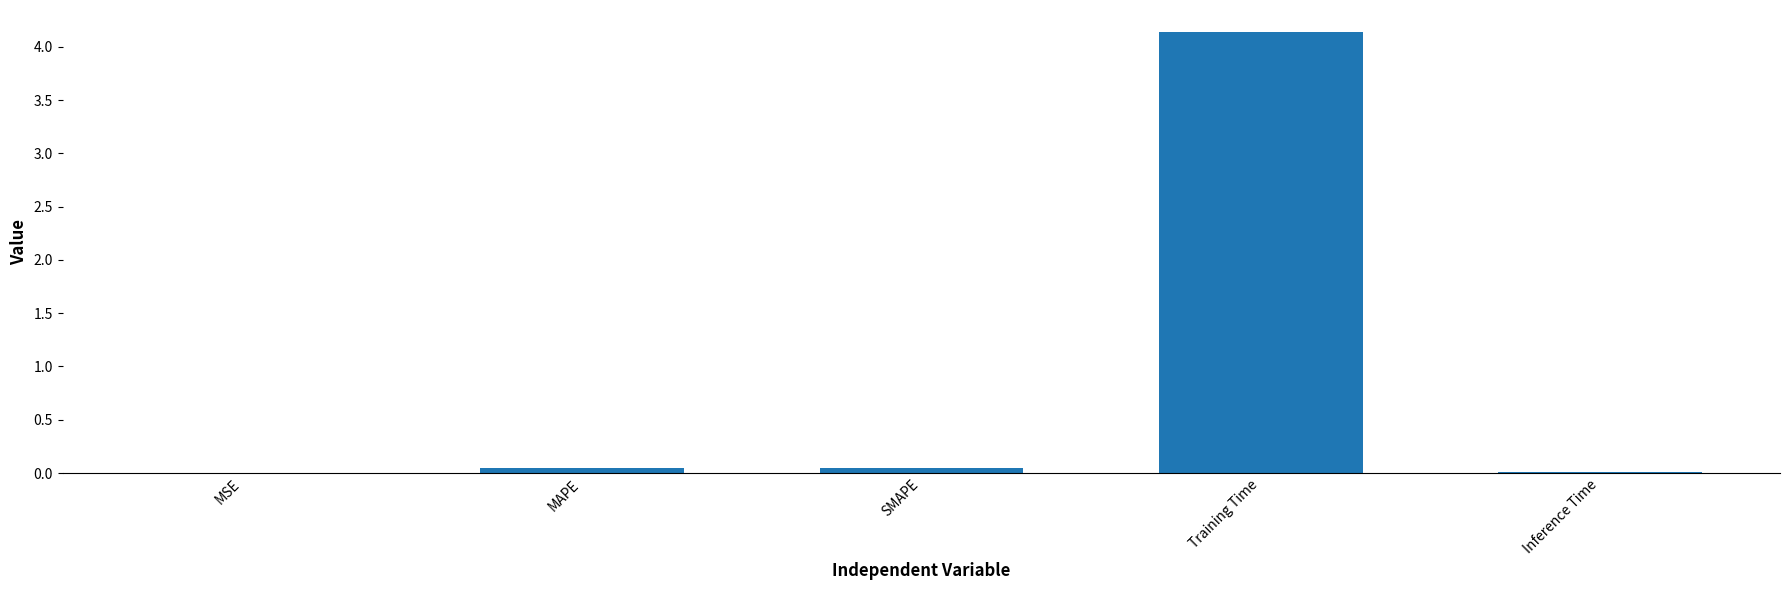

Which label corresponds to the largest value in the chart?

Training Time